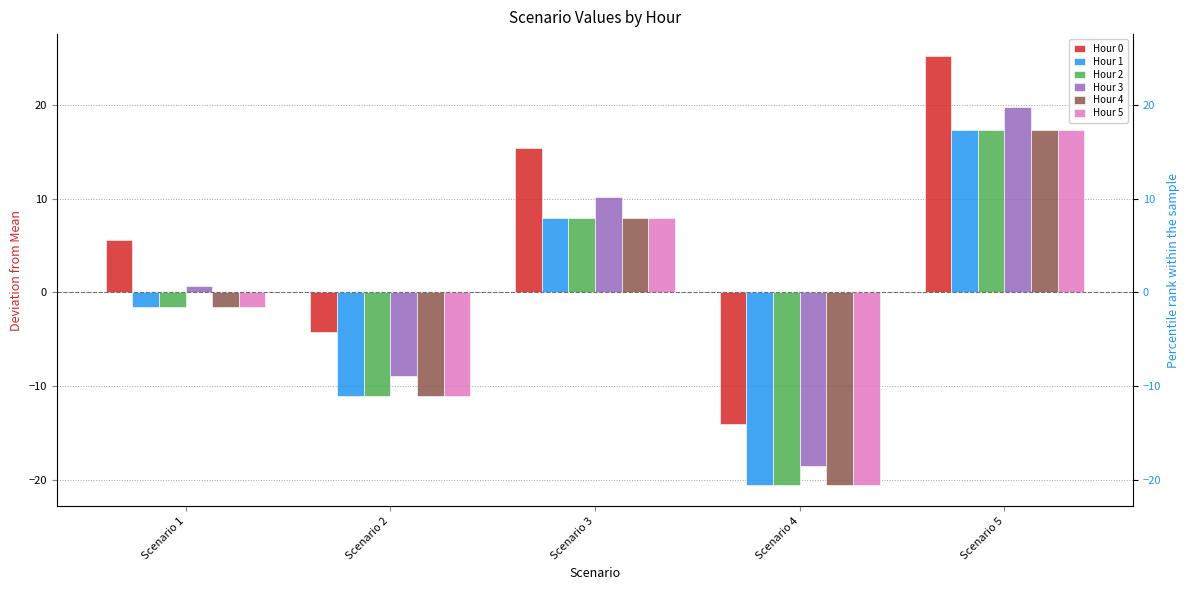

How many bars are there in total?

30